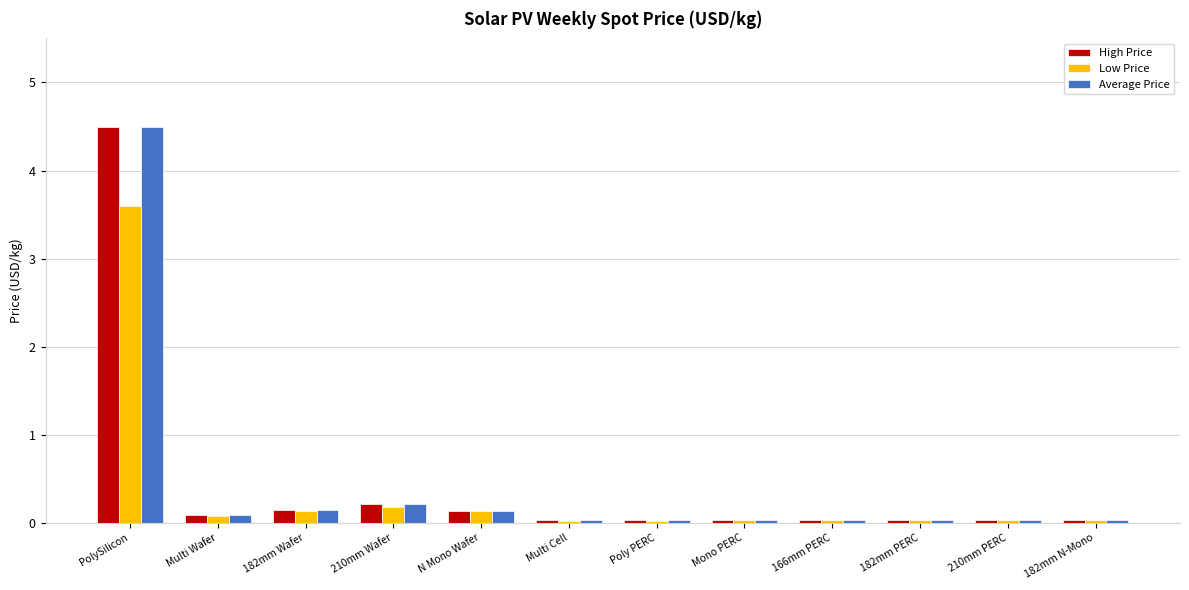

What is the average value of the High Price series?

0.4